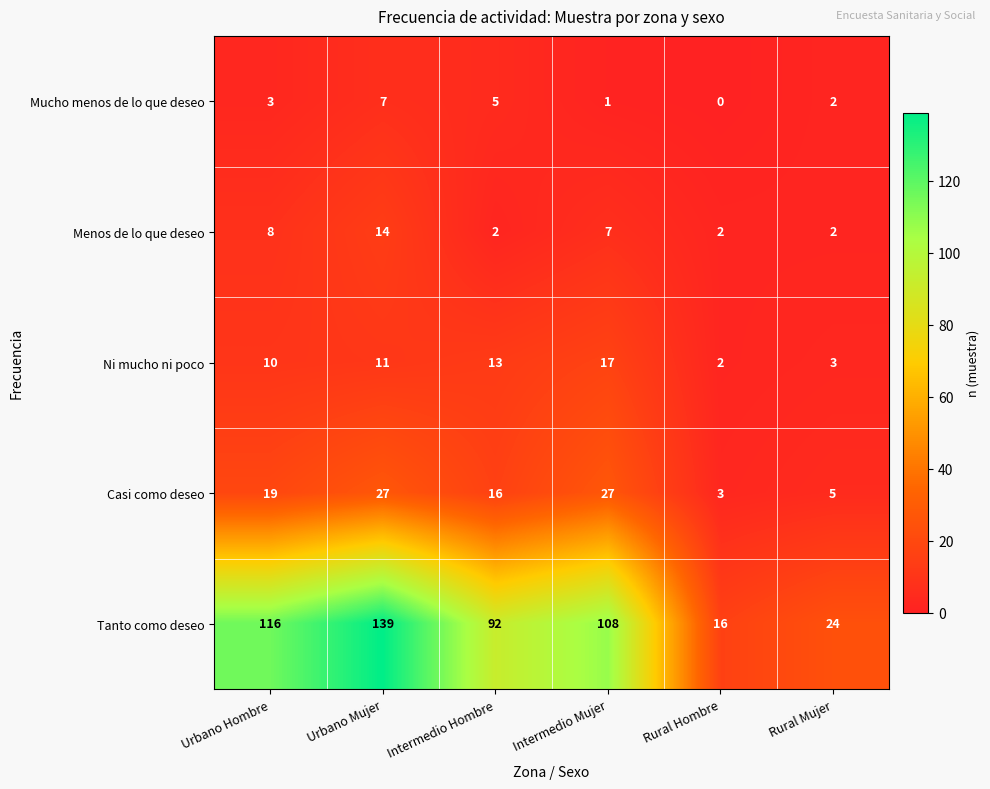

Count the number of categories in the chart.

6